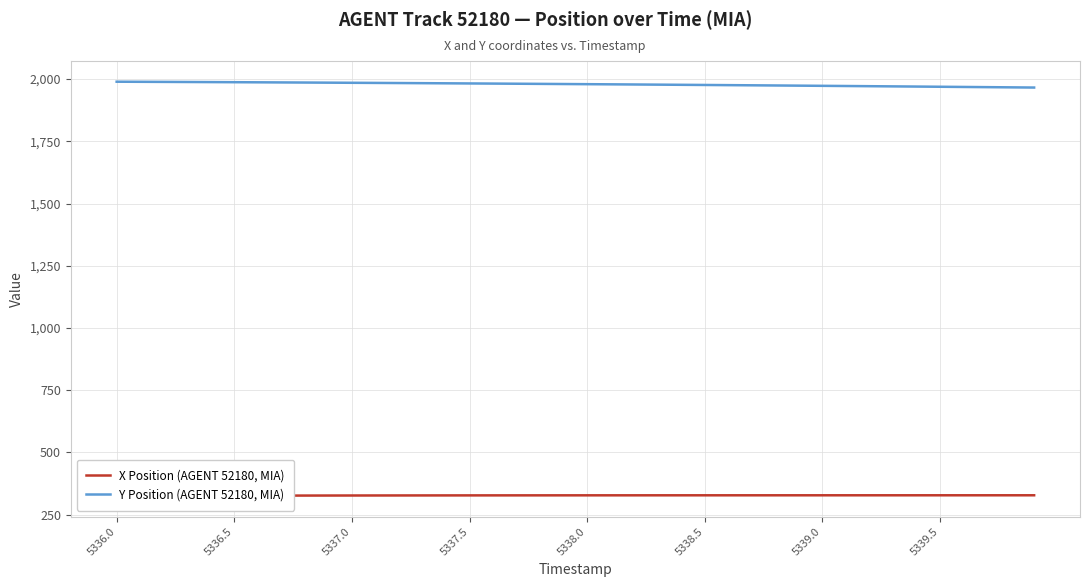

At how many categories does at least one series exceed 957?

40